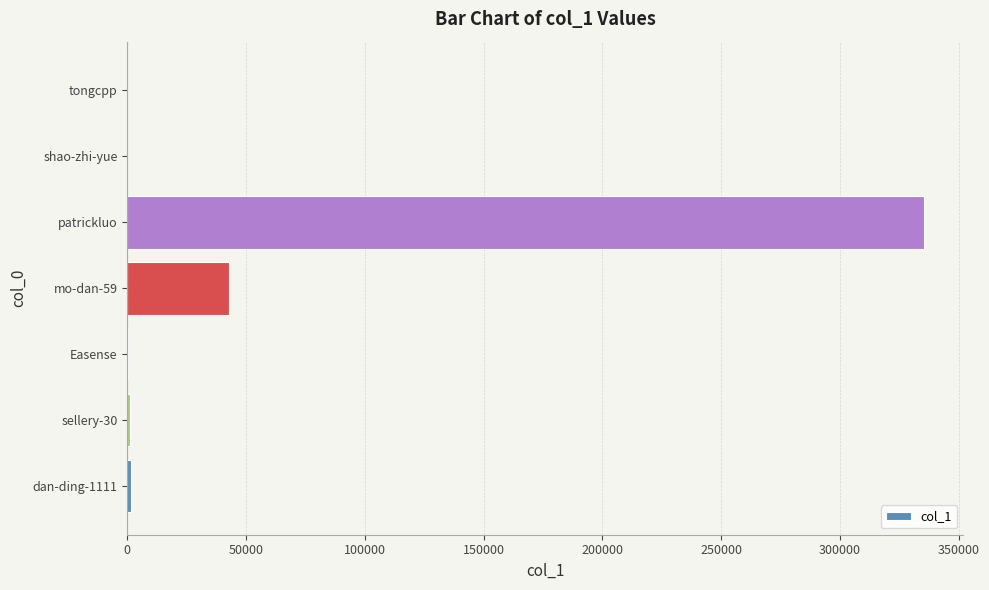

Where is the data nearest to the value 167623?

mo-dan-59